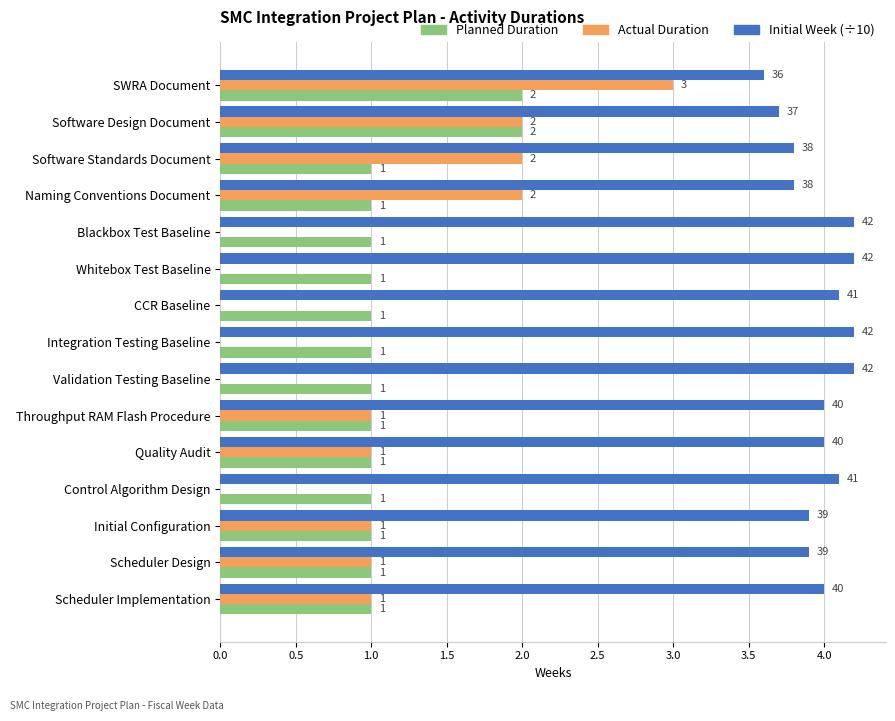

What is the greatest value displayed?

4.2